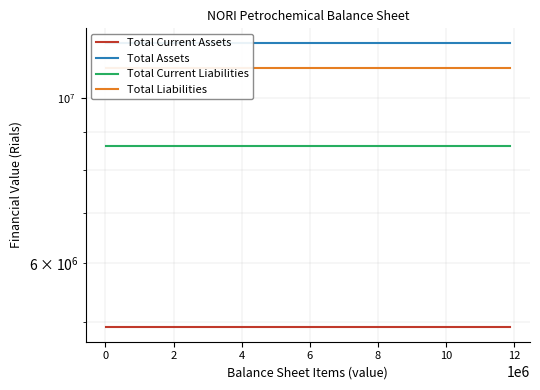

What is the spread (max minus min) of values at 12?

6952818